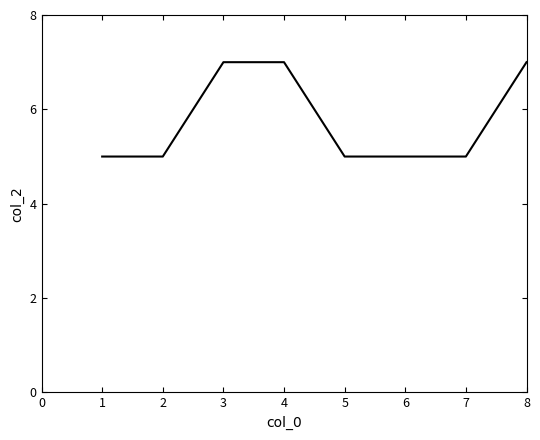

What is the ratio of the value at 8 to the value at 5?

1.4